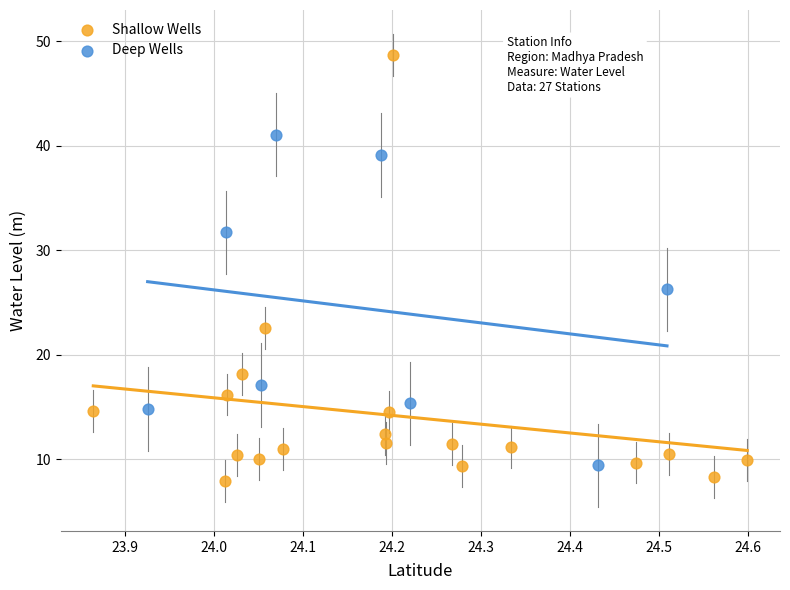

What are all the series names shown in the legend?

Shallow Wells, Deep Wells